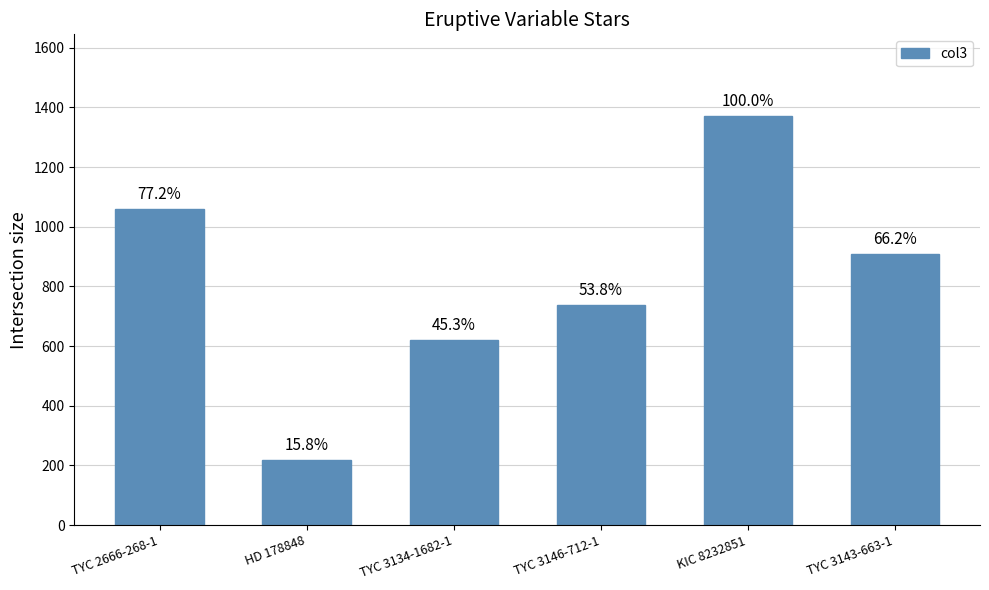

Which label corresponds to the smallest value in the chart?

HD 178848